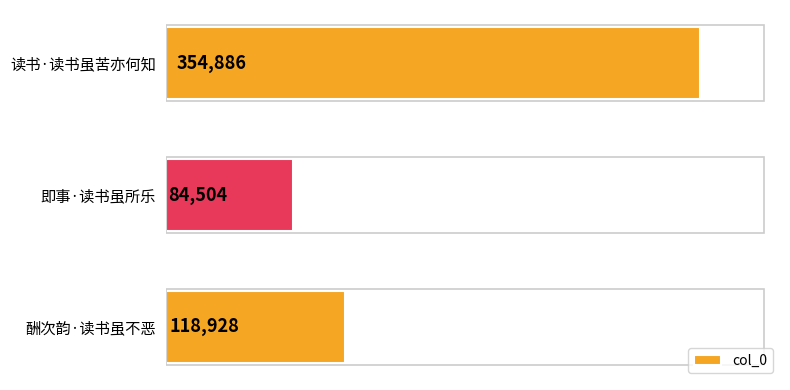

How many values are between 84504 and 354886?

3